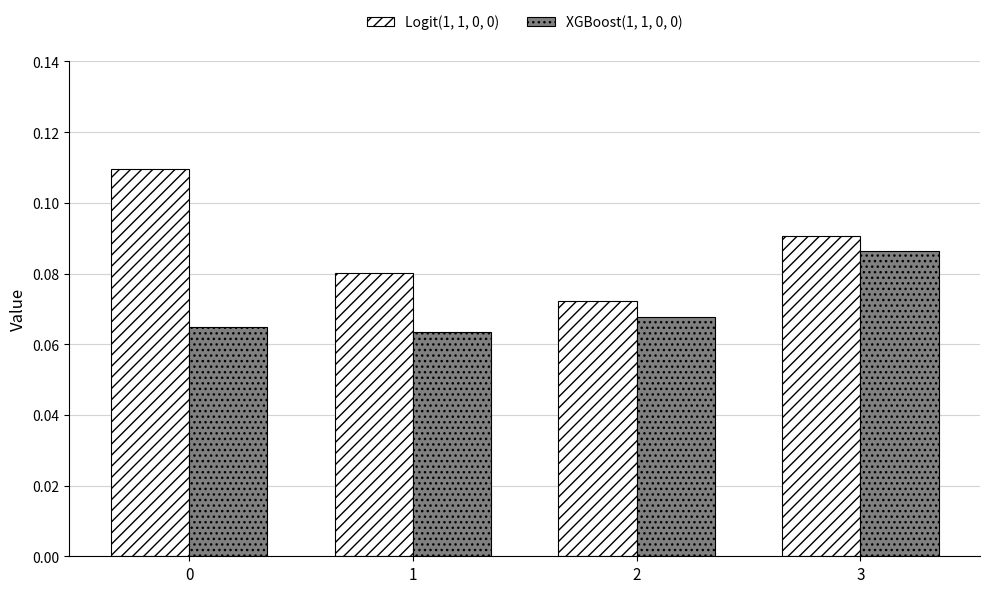

Which series changed the most between 0 and 1?

Logit(1, 1, 0, 0)